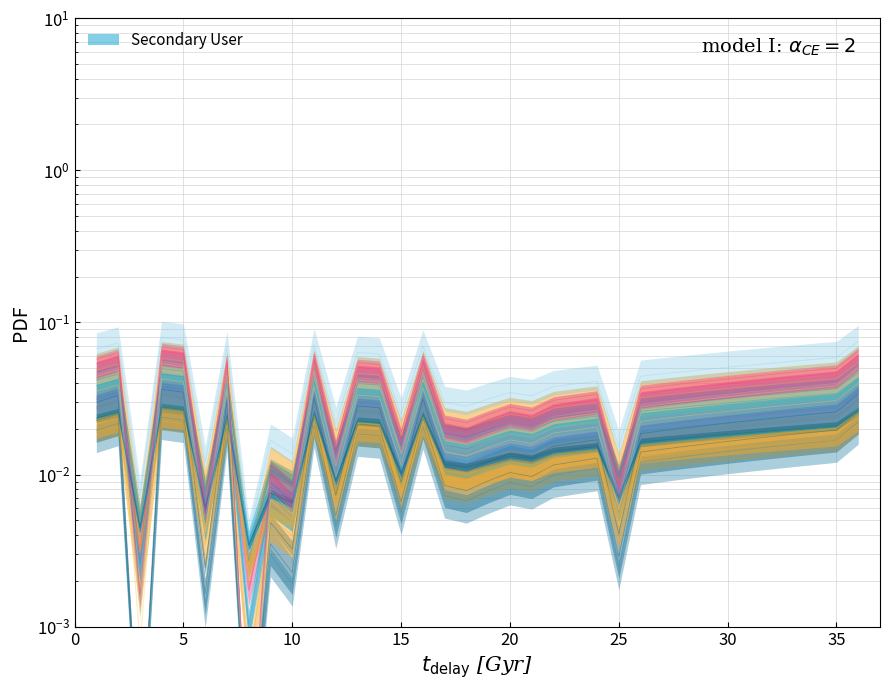

How many points are lower than both their immediate neighbors (excluding endpoints)?

9